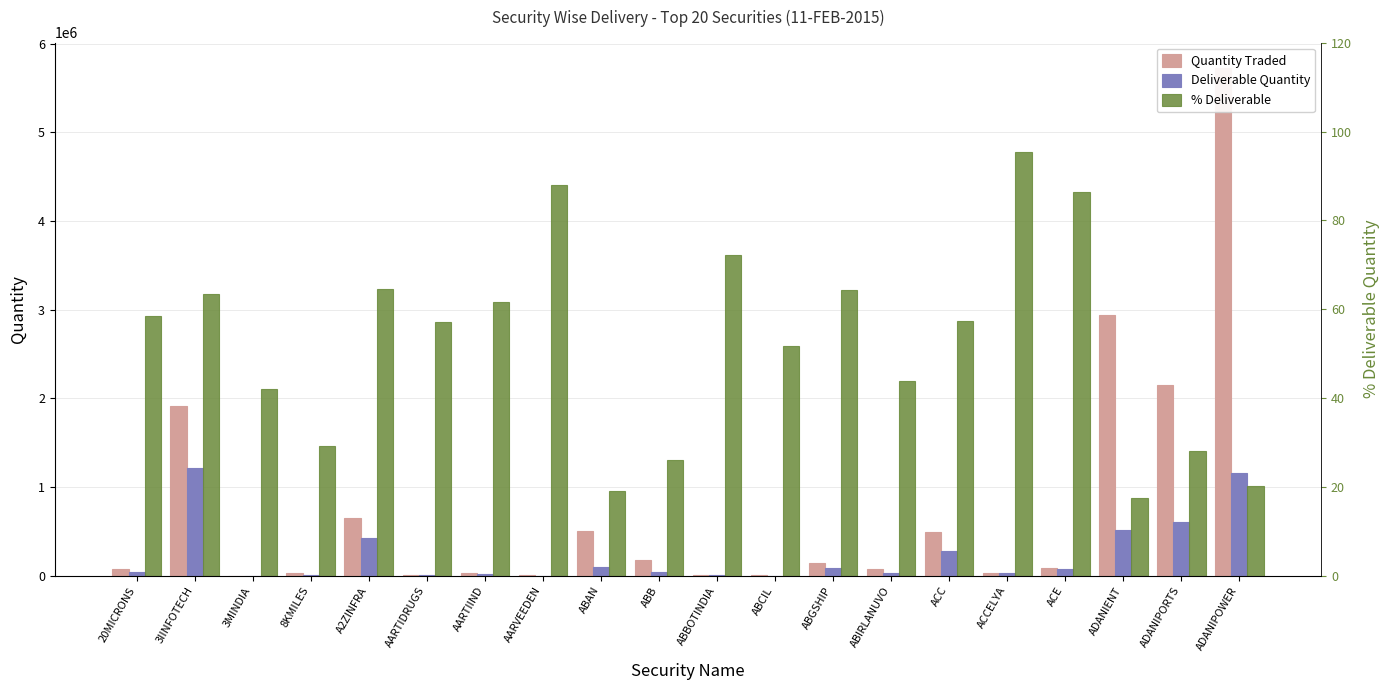

Reading left to right, what are all the values shown in this chart?

Quantity Traded: 20MICRONS=73405.0	3IINFOTECH=1912279.0	3MINDIA=1700.0	8KMILES=34116.0	A2ZINFRA=654145.0	AARTIDRUGS=6553.0	AARTIIND=33301.0	AARVEEDEN=3347.0	ABAN=507936.0	ABB=175582.0	ABBOTINDIA=7615.0	ABCIL=3969.0	ABGSHIP=144718.0	ABIRLANUVO=76679.0	ACC=489855.0	ACCELYA=34135.0	ACE=84580.0	ADANIENT=2937300.0	ADANIPORTS=2148555.0	ADANIPOWER=5724207.0
Deliverable Quantity: 20MICRONS=43001.0	3IINFOTECH=1213612.0	3MINDIA=713.0	8KMILES=9939.0	A2ZINFRA=422508.0	AARTIDRUGS=3738.0	AARTIIND=20497.0	AARVEEDEN=2945.0	ABAN=96984.0	ABB=45956.0	ABBOTINDIA=5497.0	ABCIL=2050.0	ABGSHIP=93179.0	ABIRLANUVO=33631.0	ACC=281032.0	ACCELYA=32547.0	ACE=73035.0	ADANIENT=511683.0	ADANIPORTS=602315.0	ADANIPOWER=1162849.0
% Deliverable: 20MICRONS=58.6	3IINFOTECH=63.5	3MINDIA=41.9	8KMILES=29.1	A2ZINFRA=64.6	AARTIDRUGS=57.0	AARTIIND=61.5	AARVEEDEN=88.0	ABAN=19.1	ABB=26.2	ABBOTINDIA=72.2	ABCIL=51.6	ABGSHIP=64.4	ABIRLANUVO=43.9	ACC=57.4	ACCELYA=95.3	ACE=86.3	ADANIENT=17.4	ADANIPORTS=28.0	ADANIPOWER=20.3